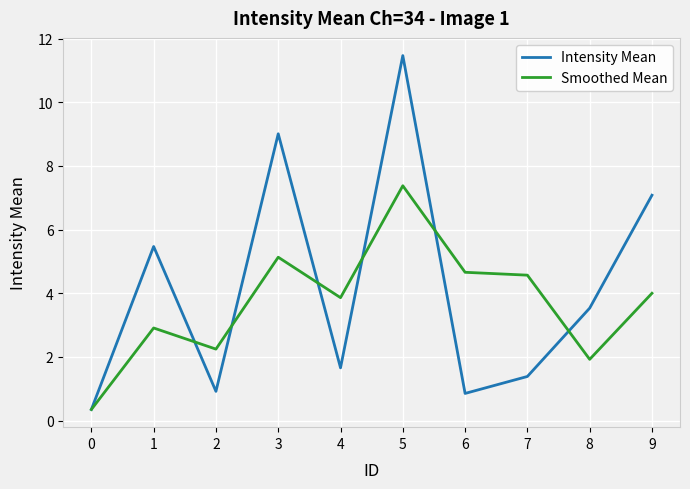

What is the greatest value displayed?

11.5